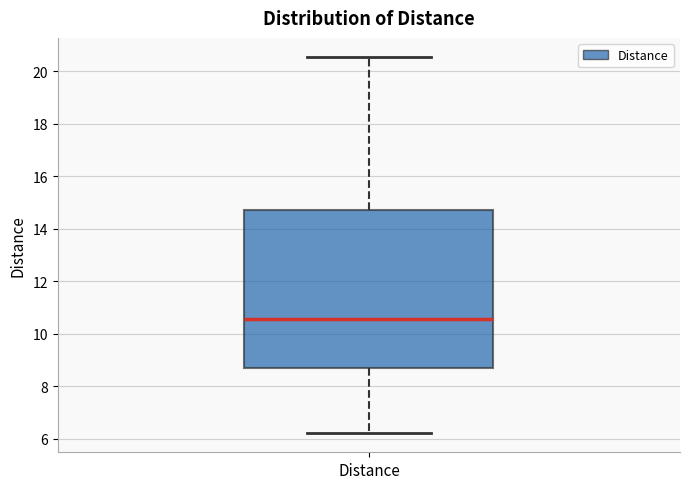

Transcribe this box plot: give where the median line is, the range the box spans, and where the two whiskers end, as read against the y-axis. The values are not printed on the chart, so give them approximately, as read against the axis.

median 10.6, box 8.8 to 14.8, whiskers 6.2 to 20.6